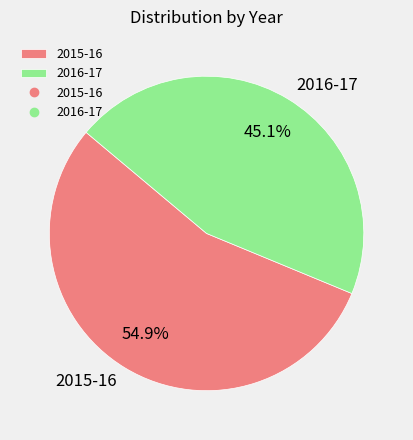

What is the majority slice?

2015-16